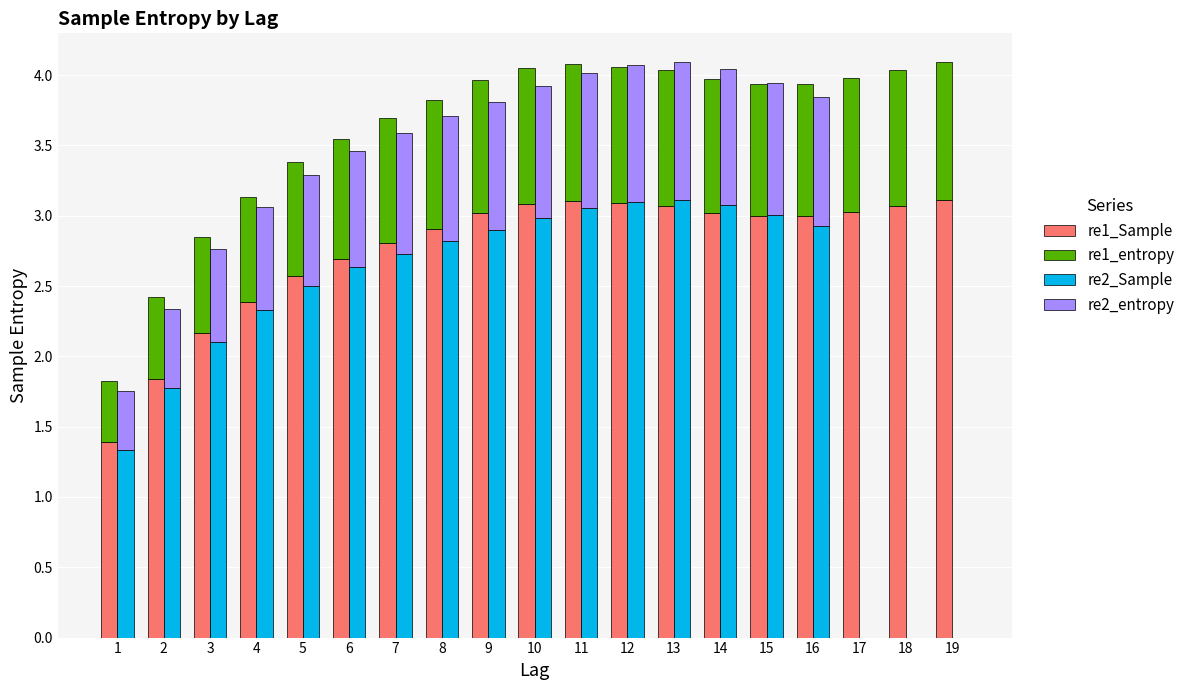

Read the re2_Sample value at 12.

3.1